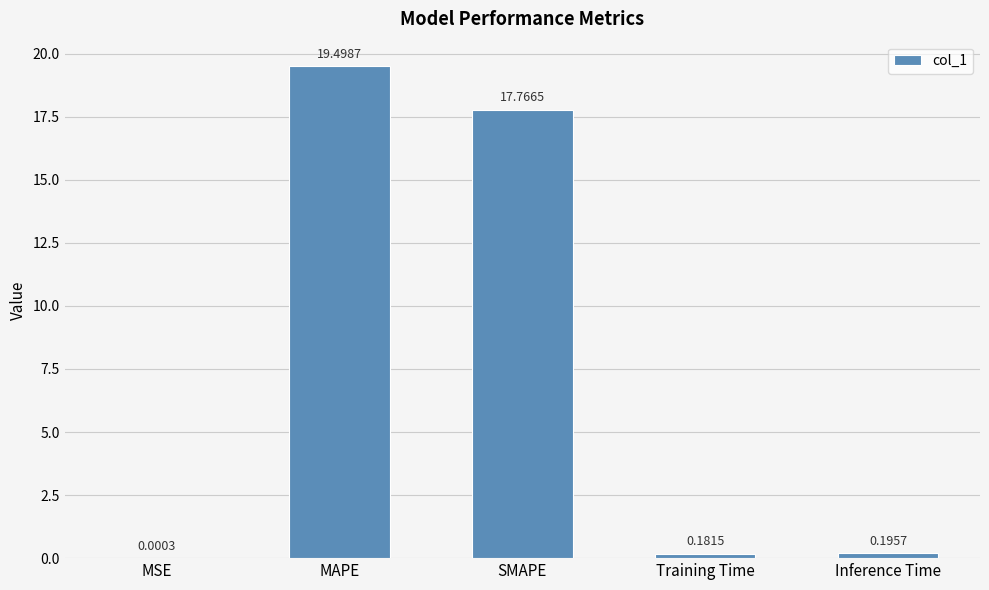

What is the change in value from MSE to Training Time?

+0.2